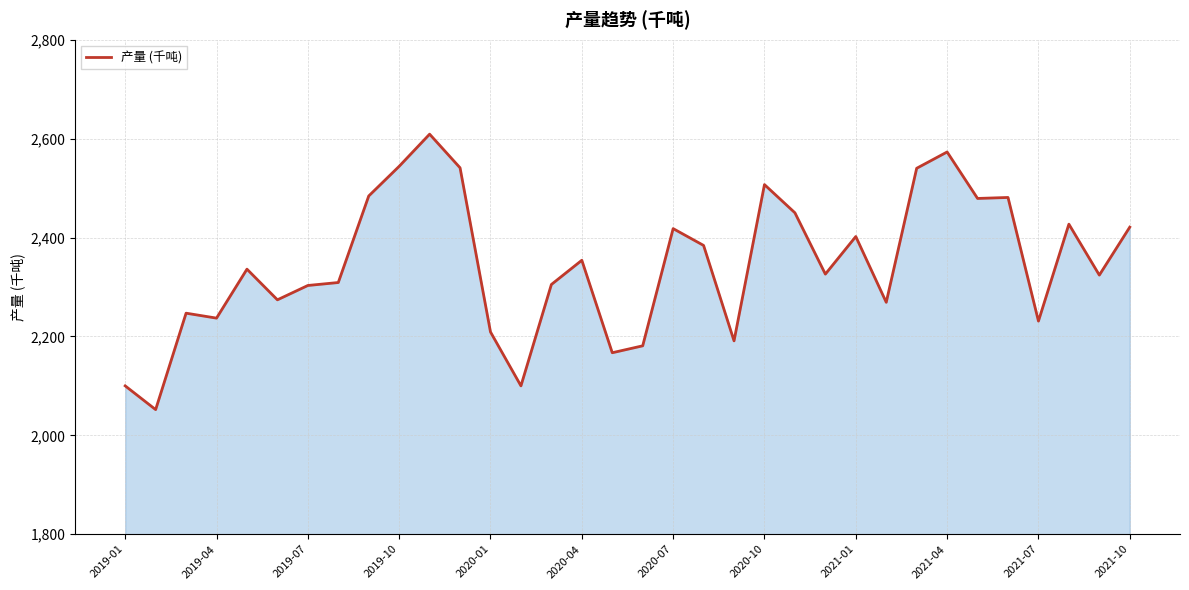

Count the number of categories in the chart.

34